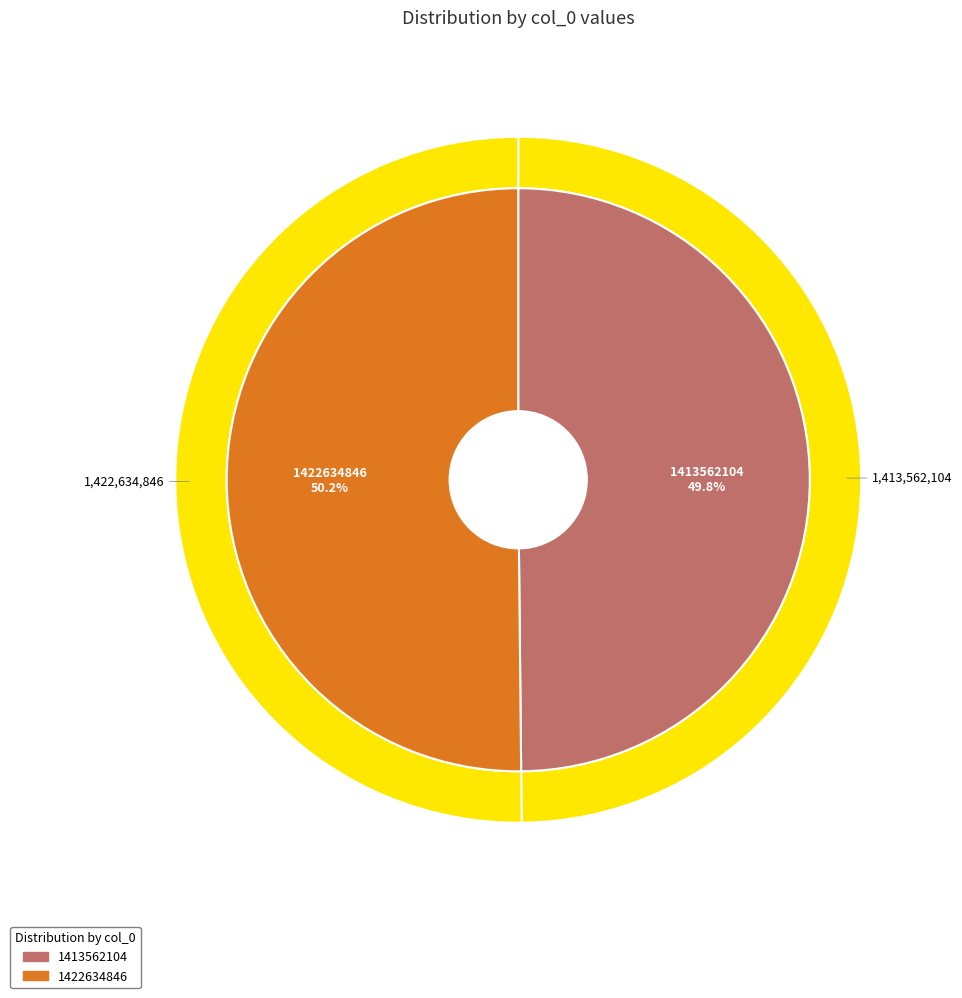

To the nearest percent, what portion does 1413562104 represent?

50%